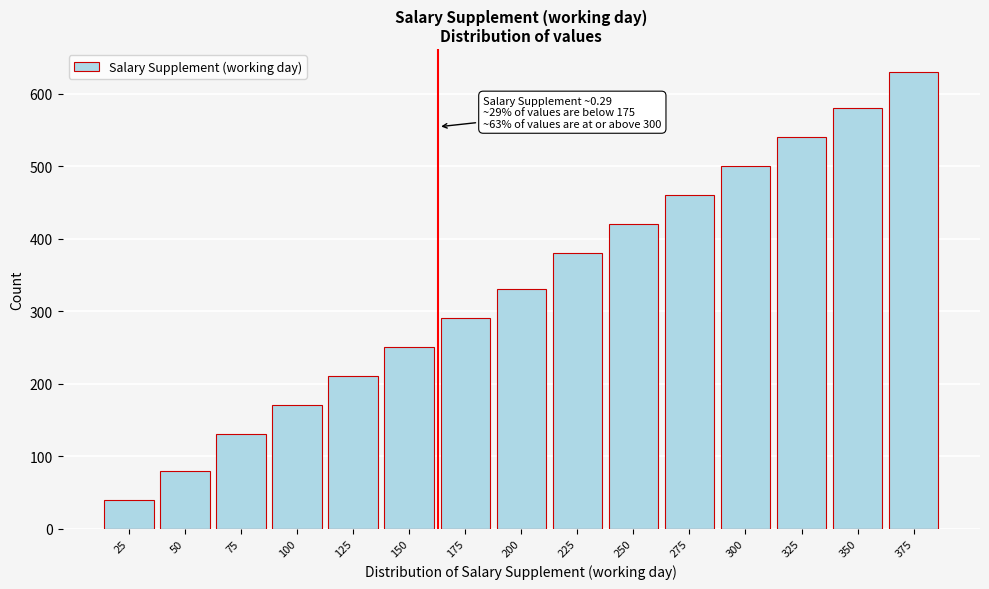

Reading left to right, transcribe all the data shown in this chart.

25=40	50=80	75=130	100=170	125=210	150=250	175=290	200=330	225=380	250=420	275=460	300=500	325=540	350=580	375=630